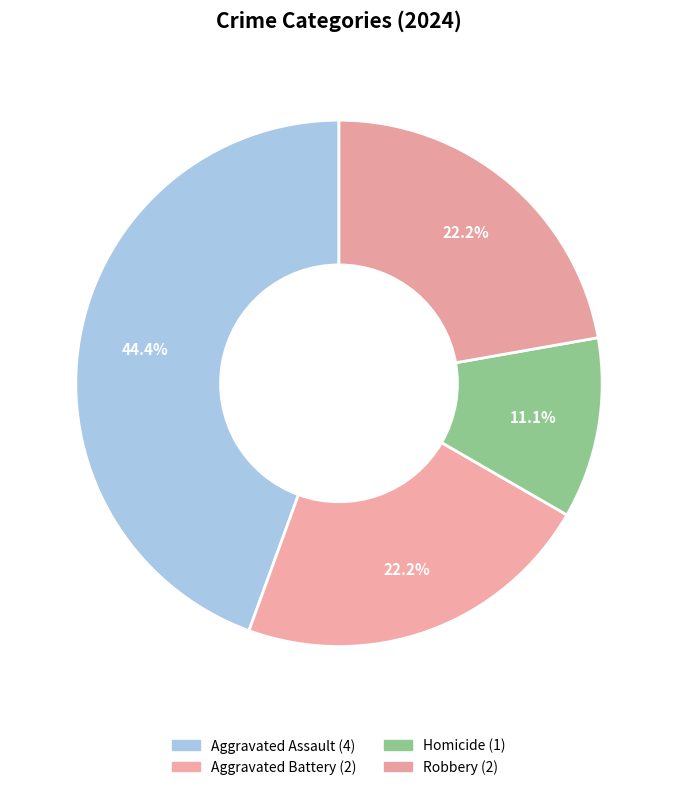

True or false: Aggravated Assault accounts for 33% of the total.

False